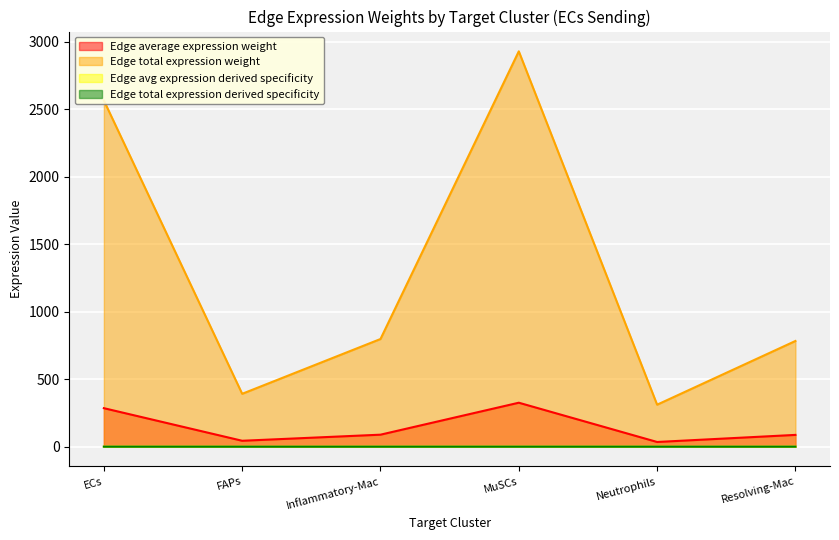

Is the value of Edge total expression weight at Neutrophils greater than the value of Edge avg expression derived specificity at Inflammatory-Mac?

Yes